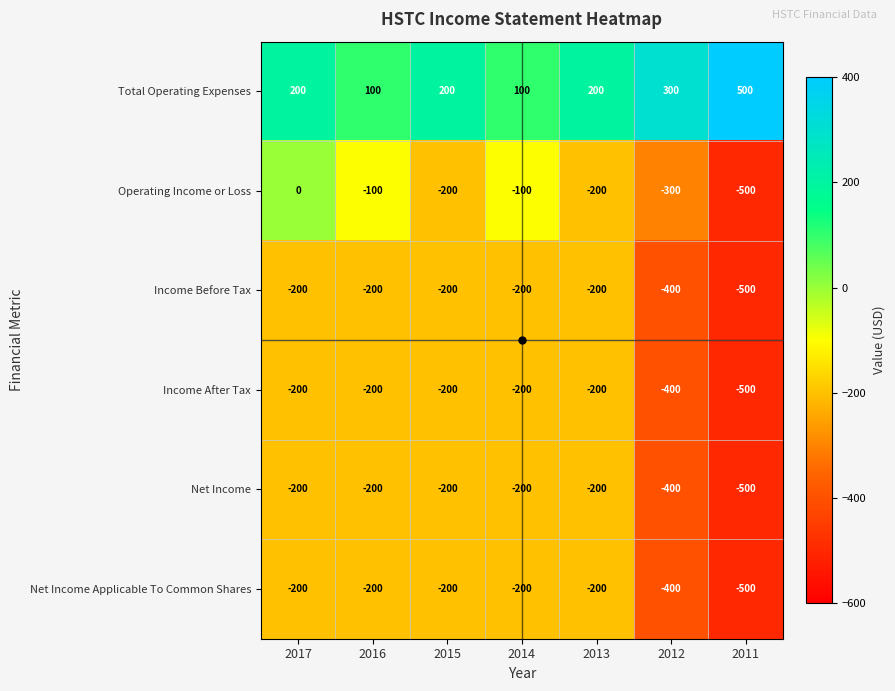

At how many categories does at least one series exceed 52?

7